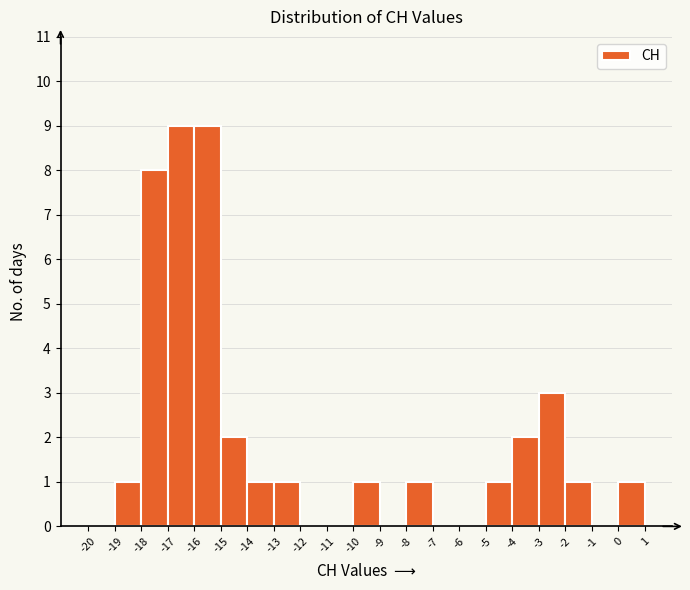

Reading left to right, list every bar in this chart as the range it spans on the x-axis followed by its height. The values are not printed on the chart, so give them approximately, as read against the axis.

-20 to -19: 0
-19 to -18: 1
-18 to -17: 8
-17 to -16: 9
-16 to -15: 9
-15 to -14: 2
-14 to -13: 1
-13 to -12: 1
-12 to -11: 0
-11 to -10: 0
-10 to -9: 1
-9 to -8: 0
-8 to -7: 1
-7 to -6: 0
-6 to -5: 0
-5 to -4: 1
-4 to -3: 2
-3 to -2: 3
-2 to -1: 1
-1 to 0: 0
0 to 1: 1